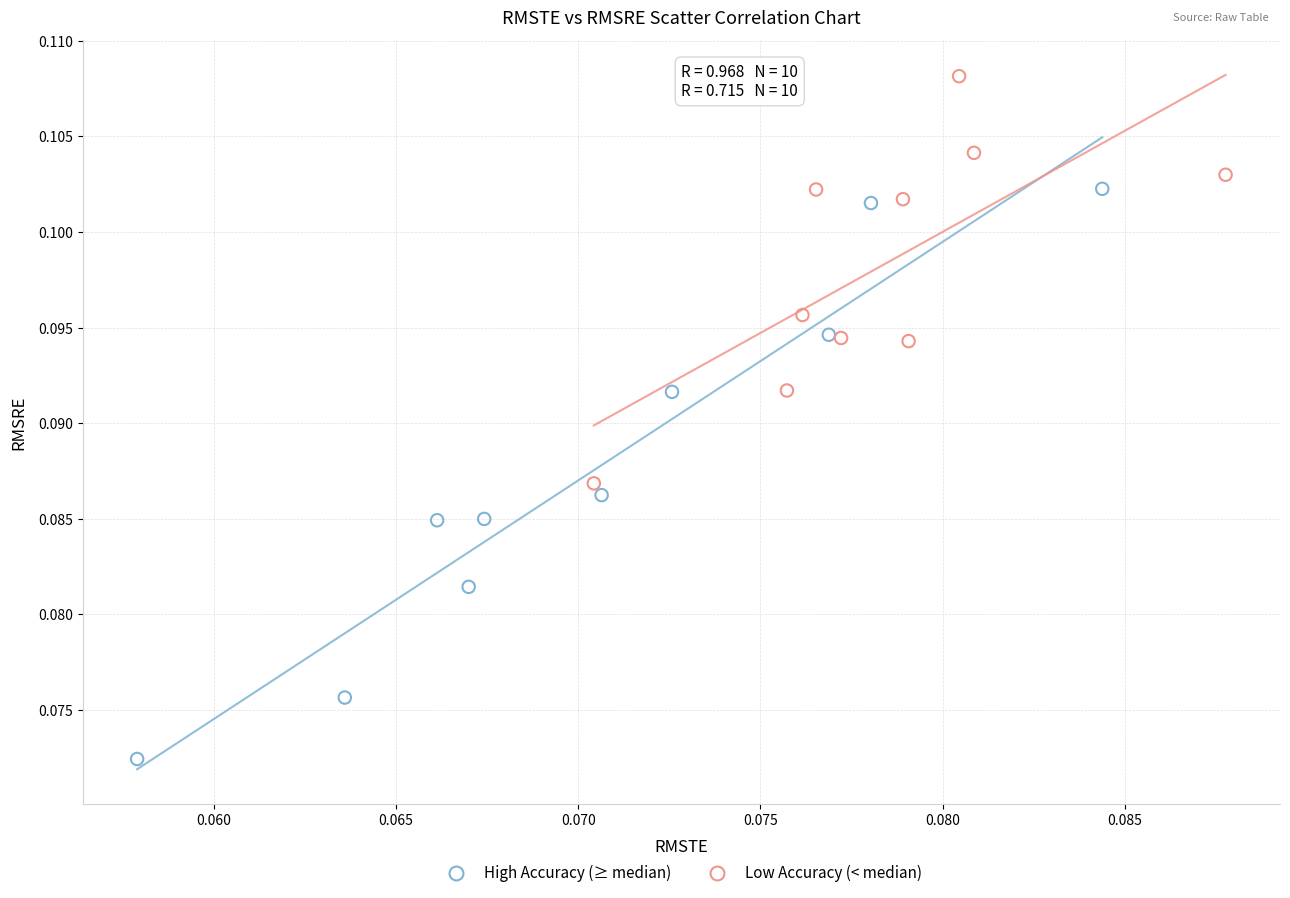

Which series has the widest spread of Y values?

High Accuracy (≥ median)